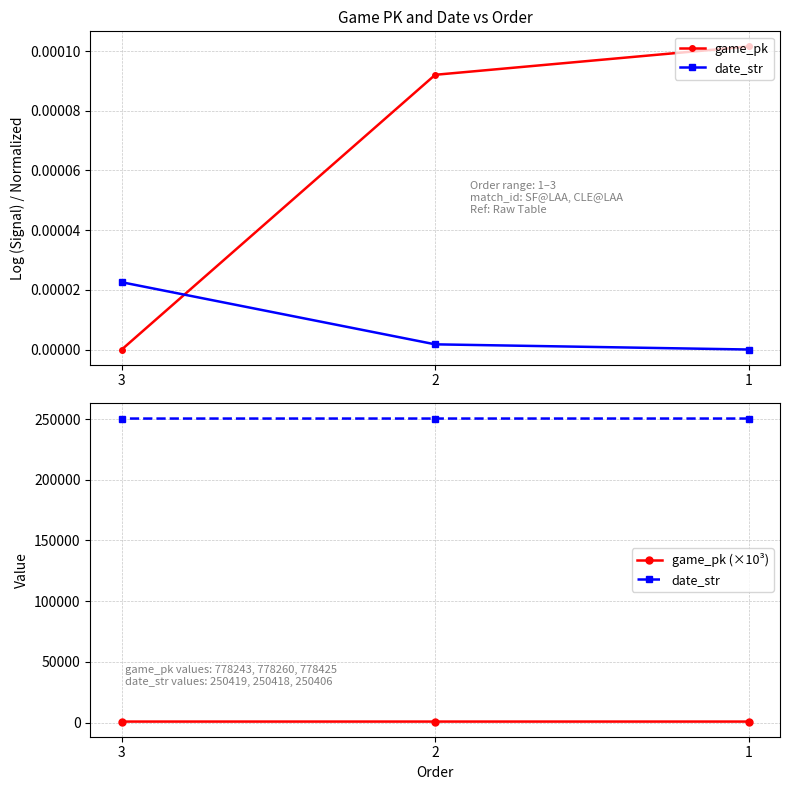

Rank the categories by date_str value from lowest to highest.

3, 2, 1